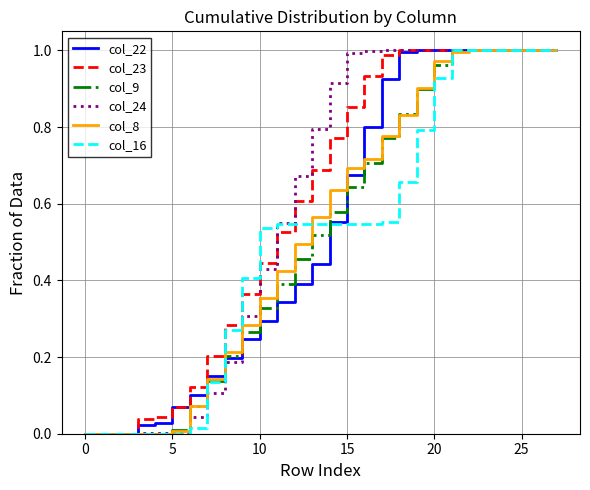

Count the number of data series in this chart.

6